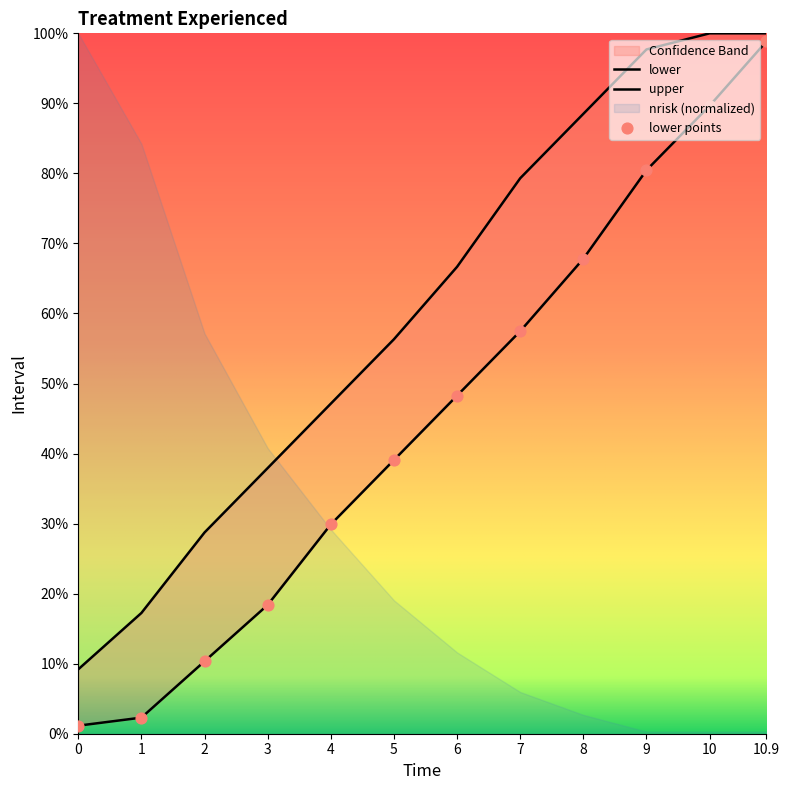

Which series has the widest spread of Y values?

lower